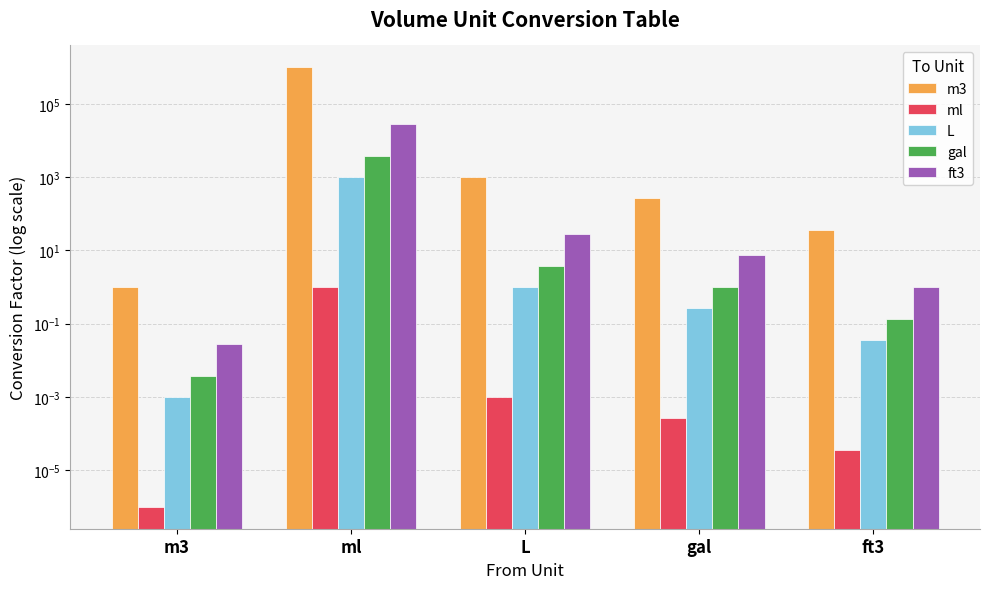

Between m3 and gal, which series saw the biggest shift?

m3